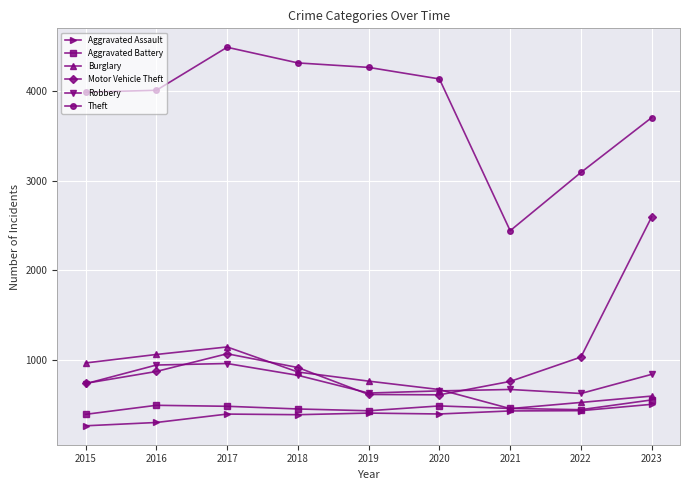

True or false: Robbery has more than 2 interior local peaks.

False